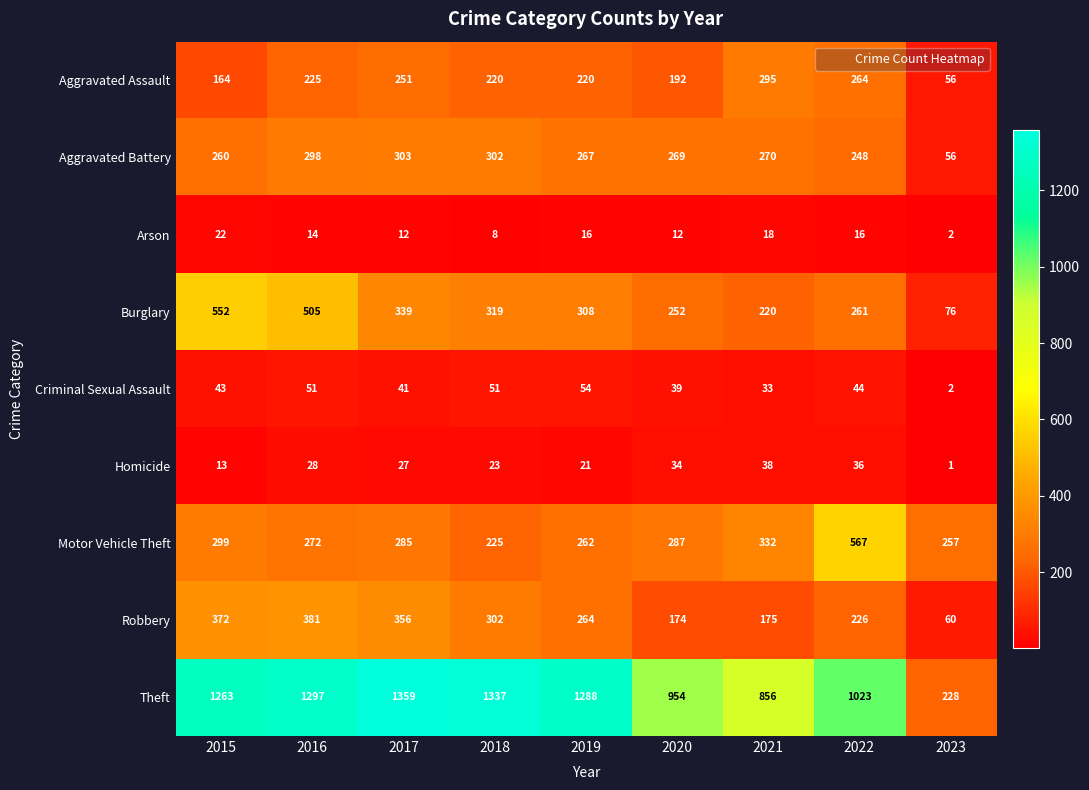

What is the difference between the second highest and second lowest values in the Homicide series?

23